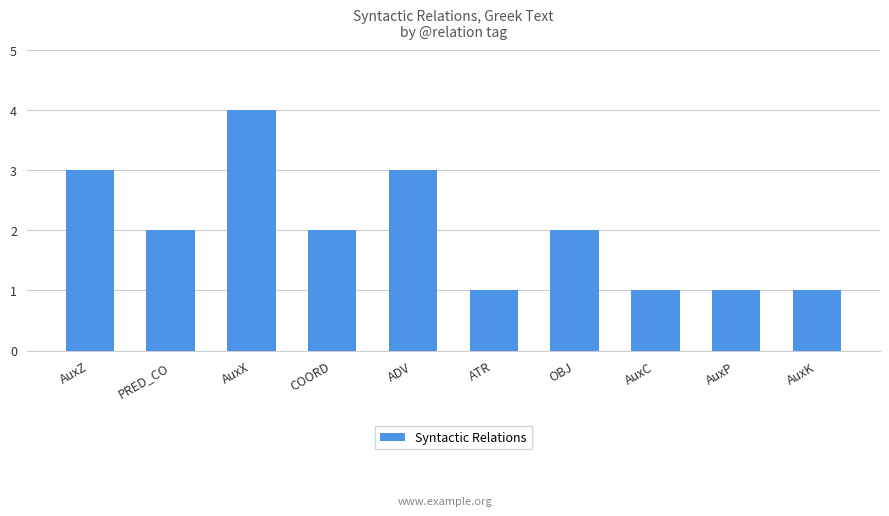

Count the values in the range 1 to 3.

9